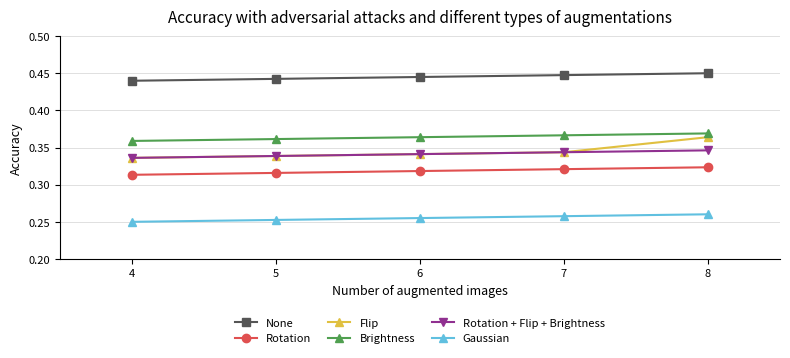

Which series has the largest range (max minus min)?

Flip